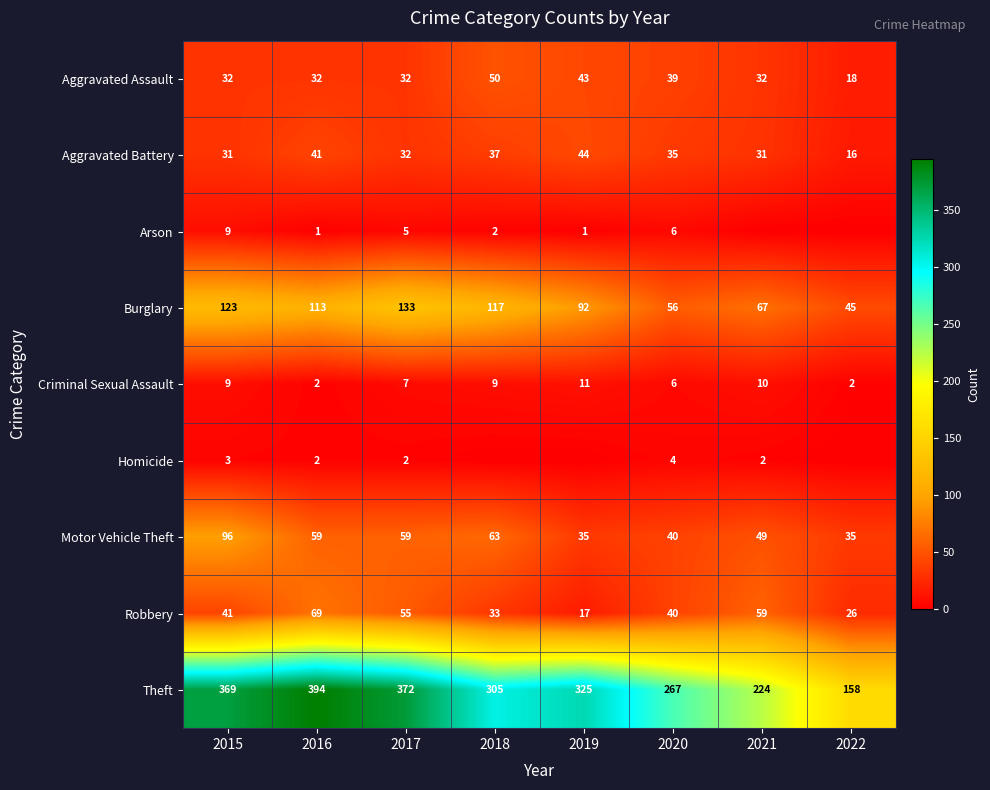

Is it true that Homicide equals 2 at 2021?

True